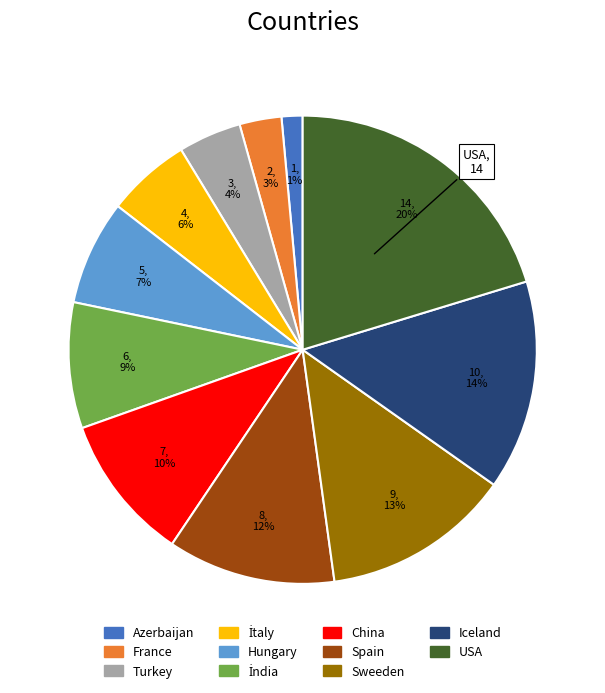

Which has a higher value, USA or Sweeden?

USA